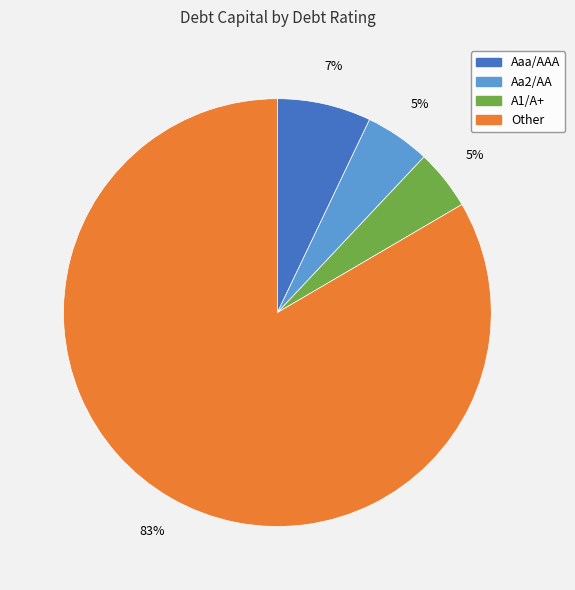

How many slices are in this pie chart?

4